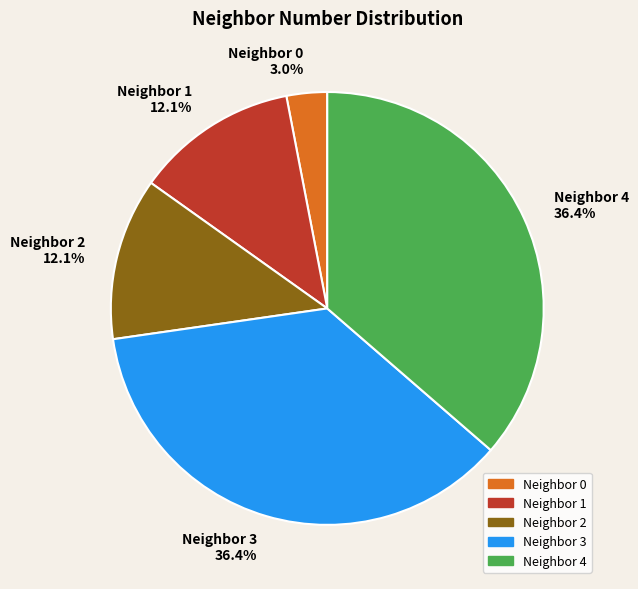

What is the ratio of the value at Neighbor 4 to the value at Neighbor 3?

1.0